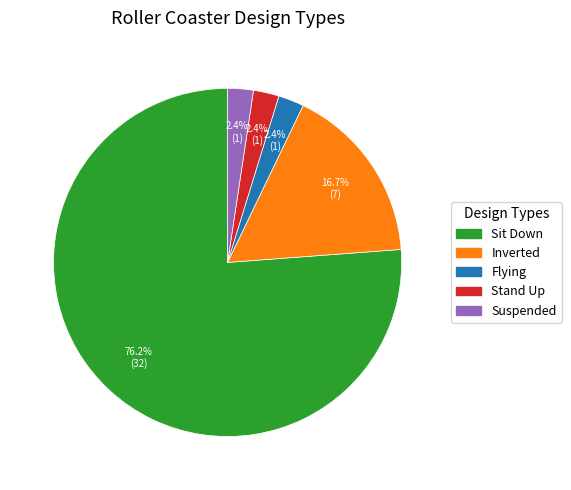

To the nearest percent, what is the difference between the largest and smallest slice percentages?

74%